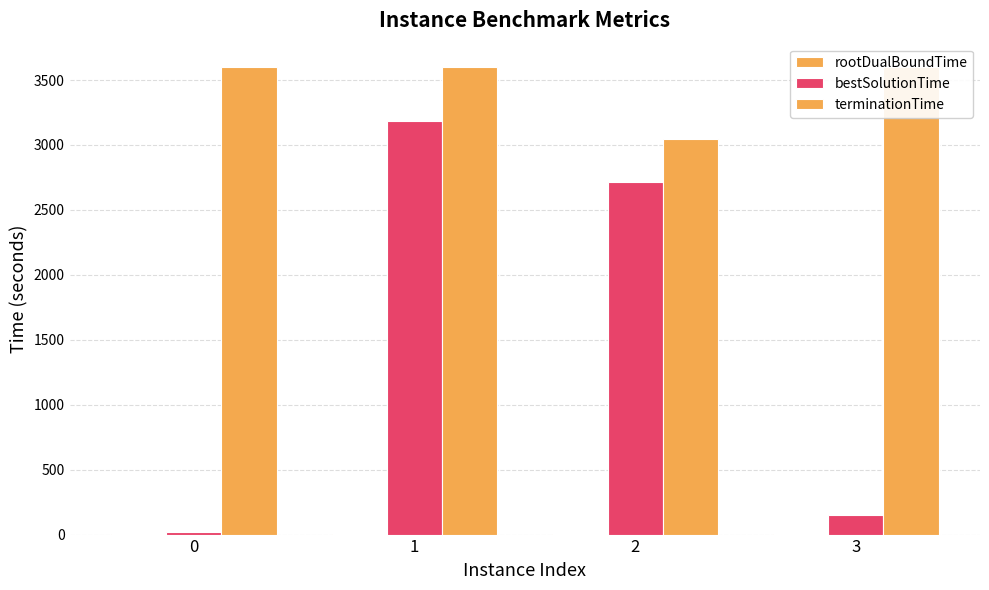

What is the total value across all series at 3?

3754.3